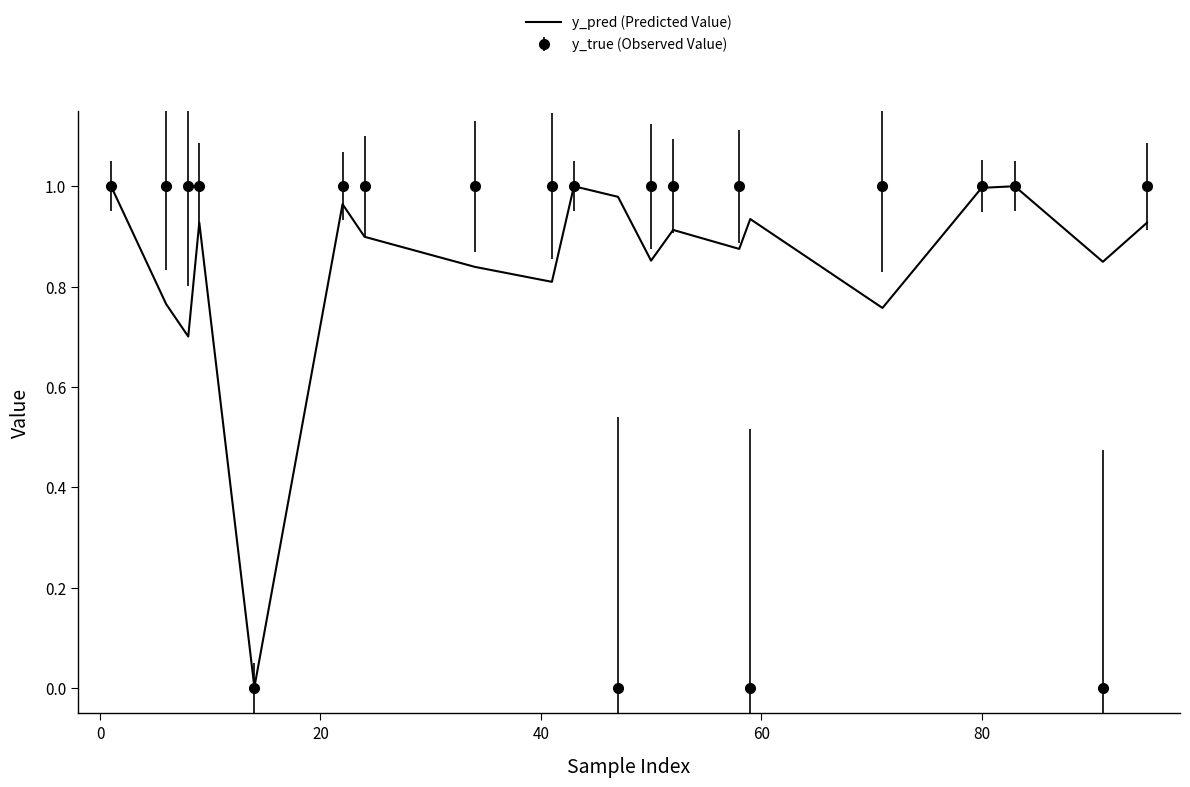

Which series has the widest spread of values?

y_true (Observed Value)